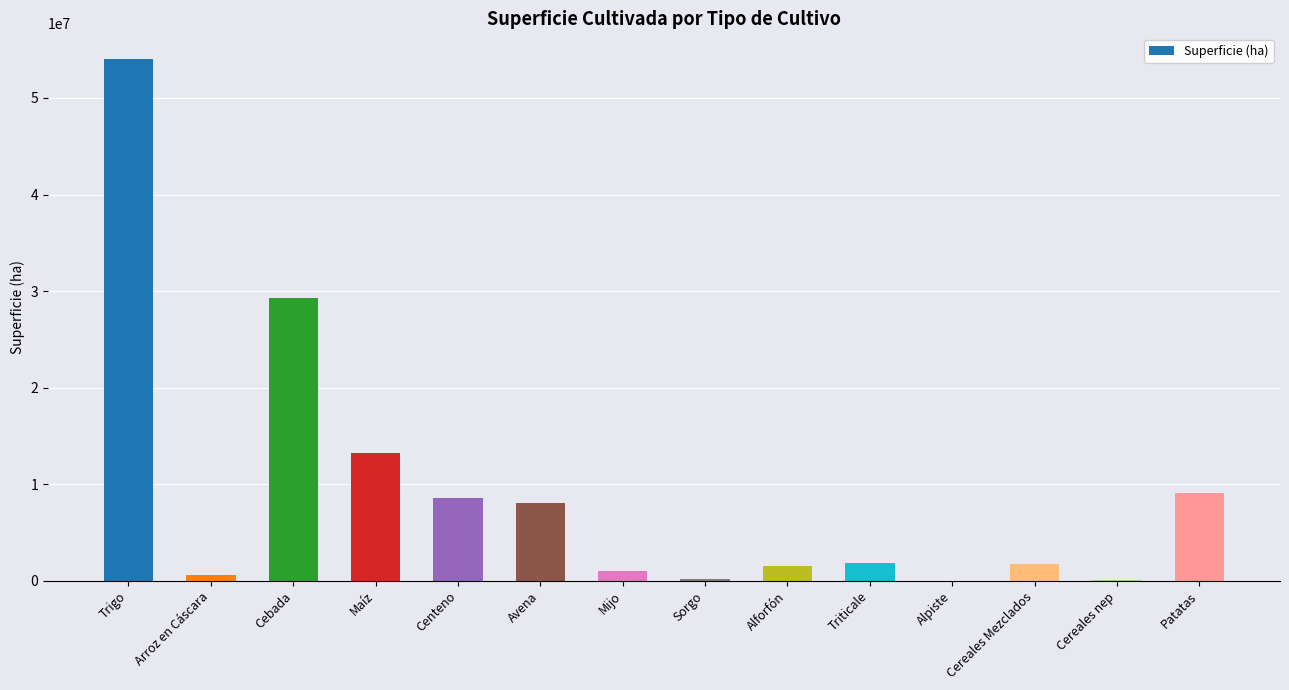

What is the sum of all values?

129419167